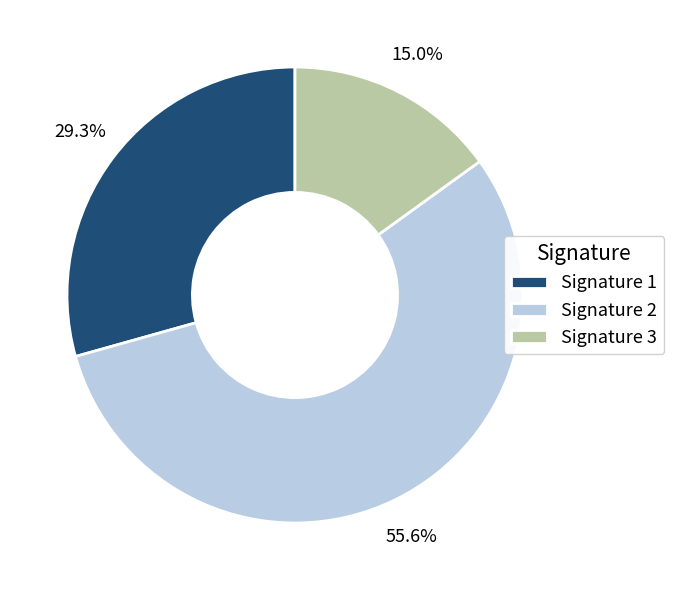

To the nearest percent, what is the difference between the largest and smallest slice percentages?

41%